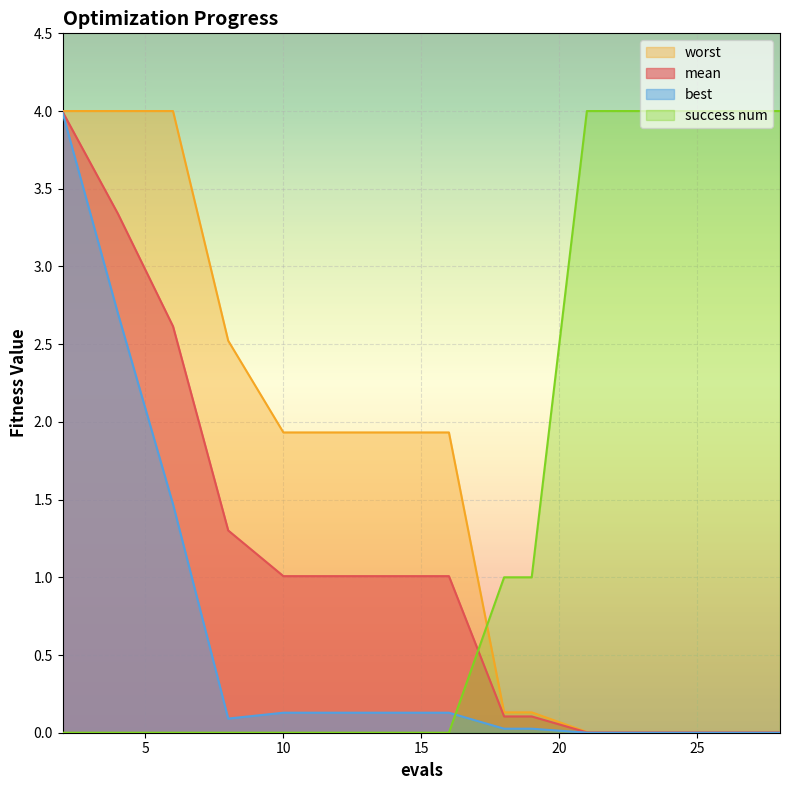

Which category has the lowest value in the success num series?

2